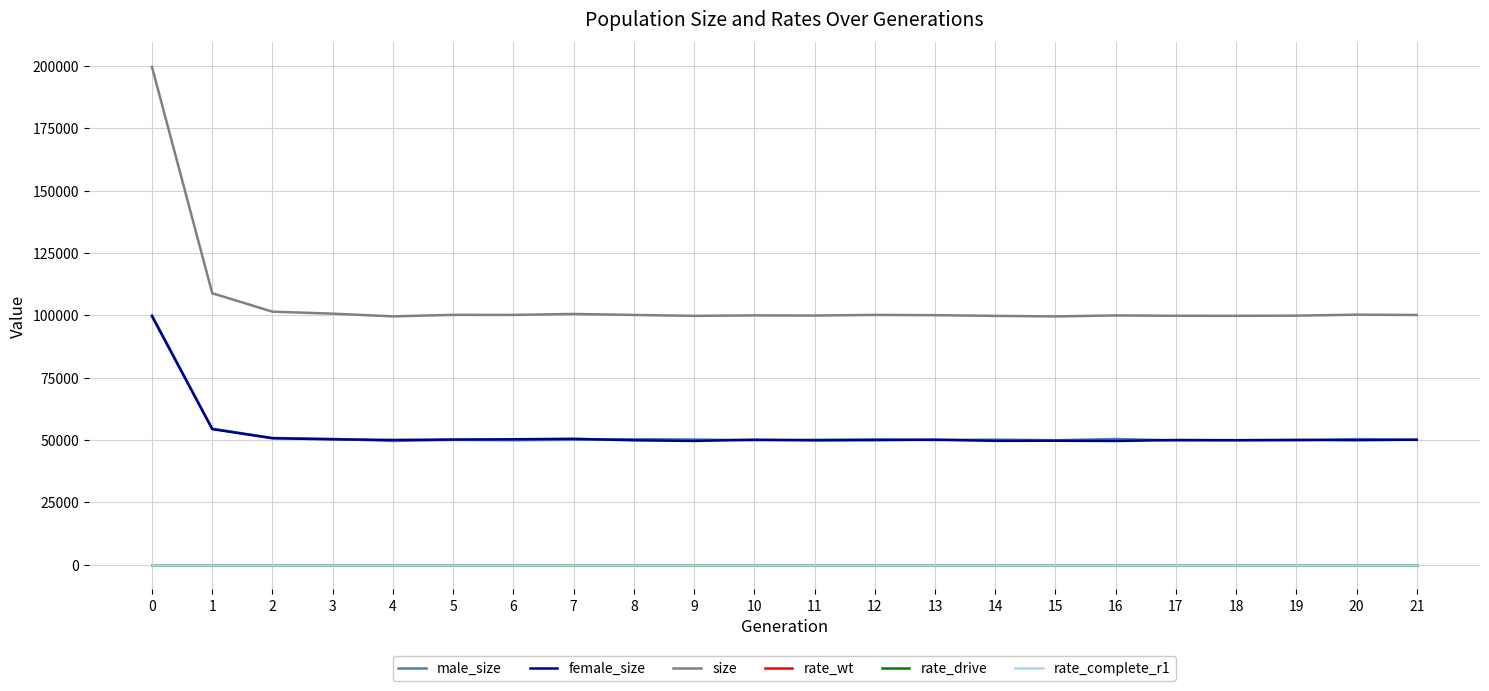

True or false: female_size and rate_wt cross at least once.

False